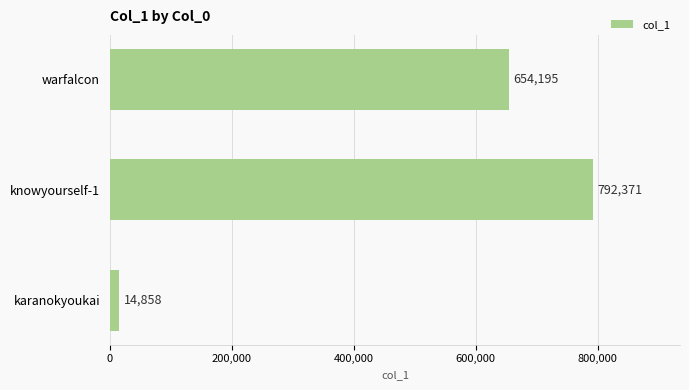

Does the chart contain stacked bars?

No